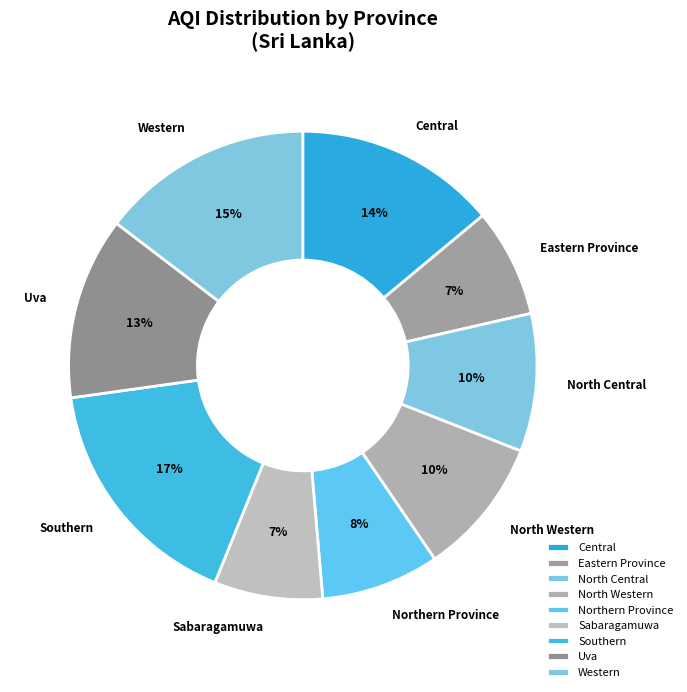

Does Northern Province represent more than half of the total?

No